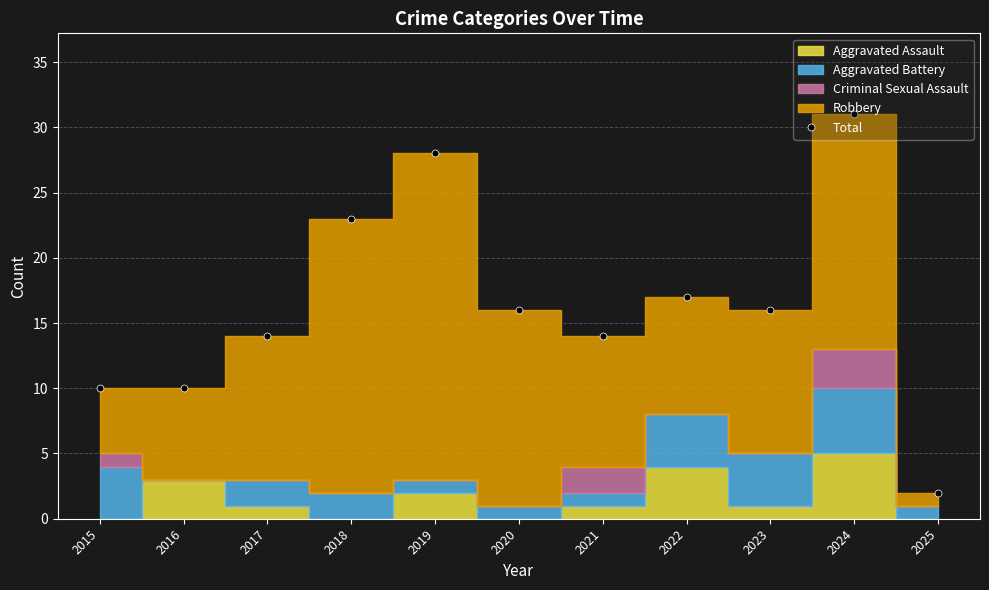

Rank the categories by value from highest to lowest.

2024, 2019, 2018, 2022, 2020, 2023, 2017, 2021, 2015, 2016, 2025